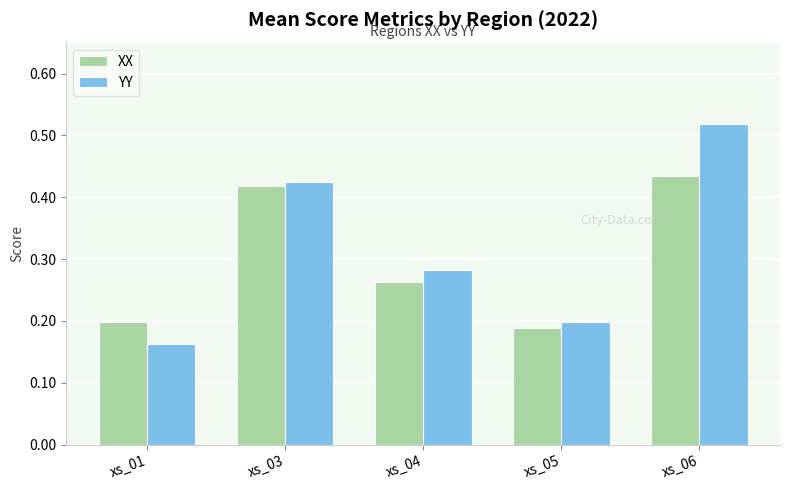

How many YY values are between 0 and 1?

5